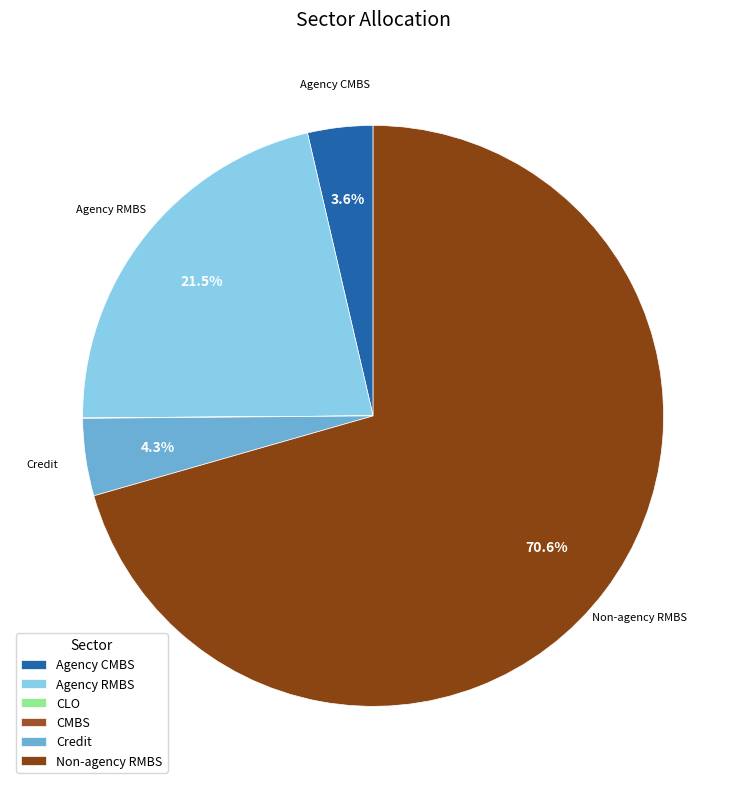

Which category accounts for the majority?

Non-agency RMBS